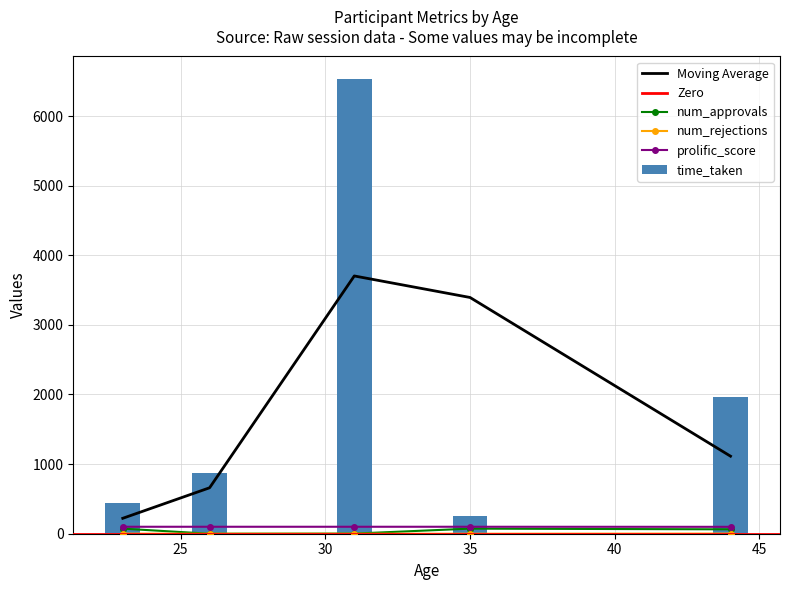

What is the sum of all time_taken values?

10076.5